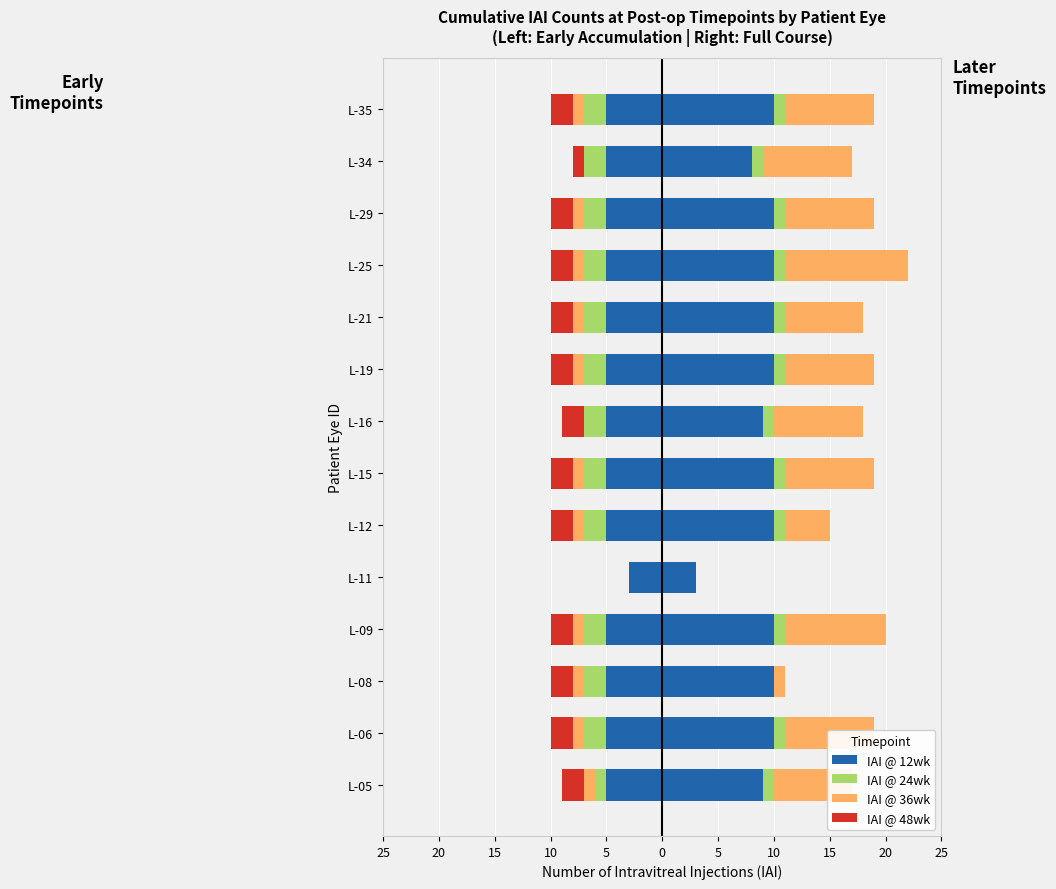

How many bars are there in each group?

4